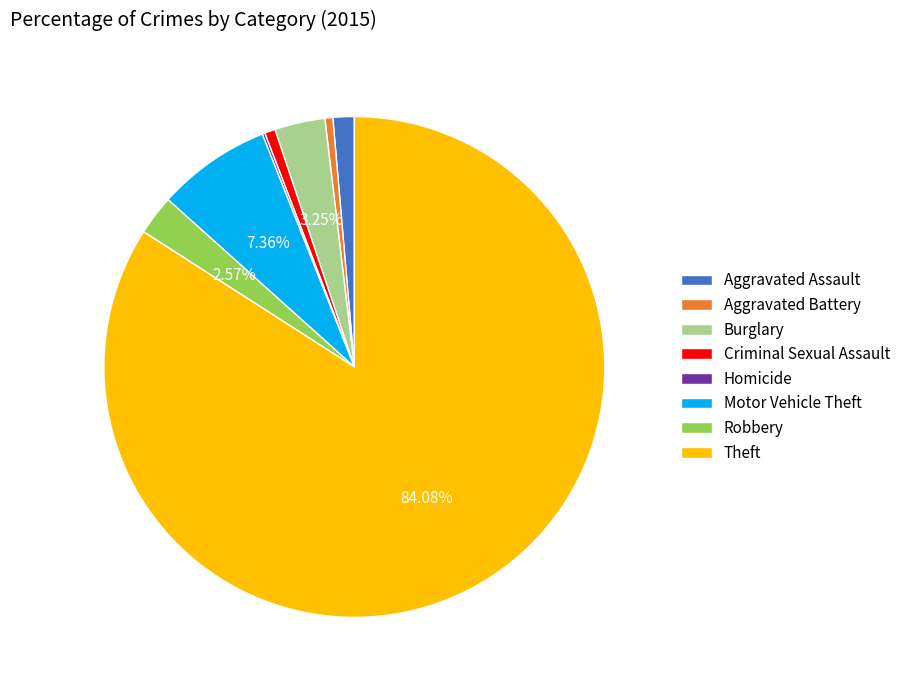

The Aggravated Assault slice represents 11% of the pie. True or false?

False